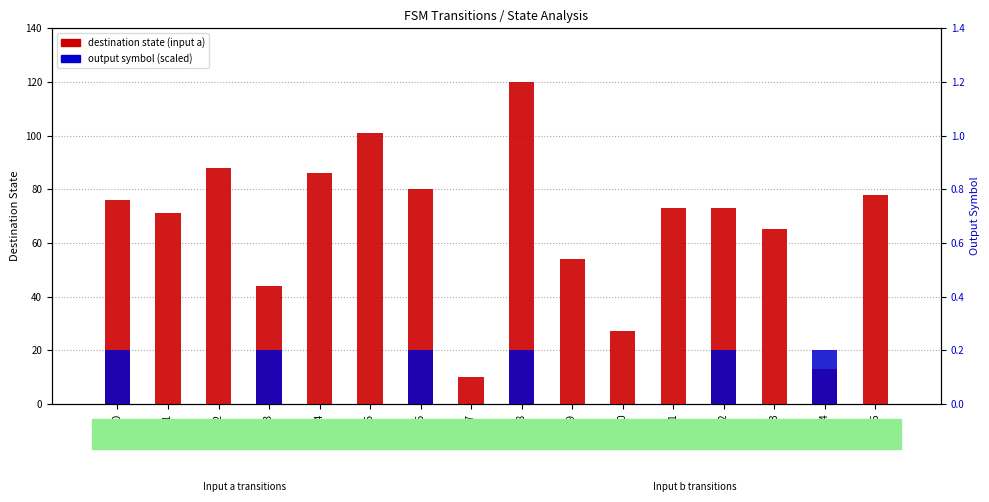

Which category has the lowest value in the destination state (input a) series?

s7